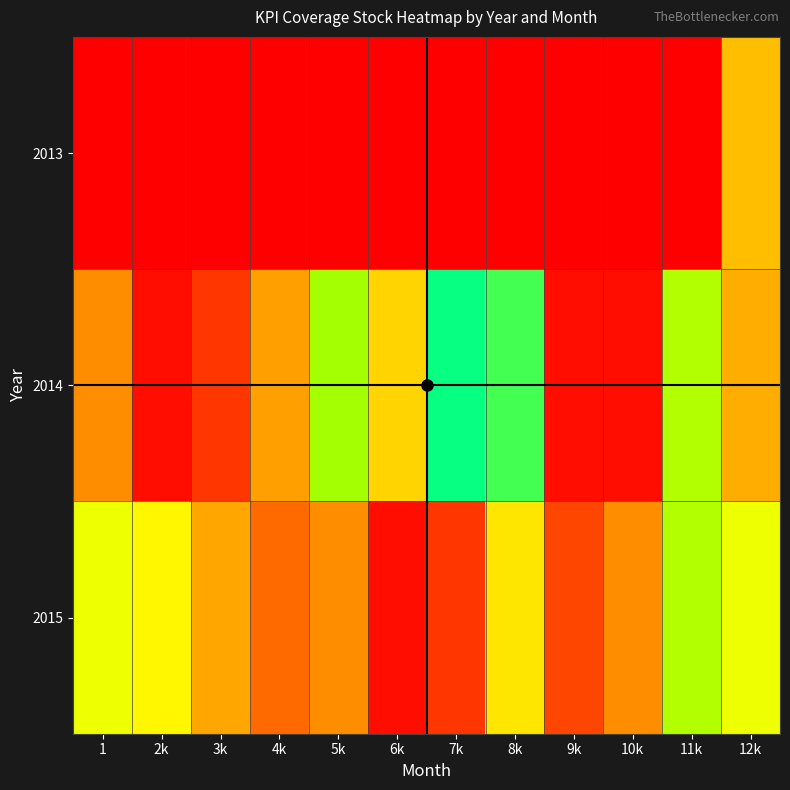

What is the spread (max minus min) of values at 9k?

4.5